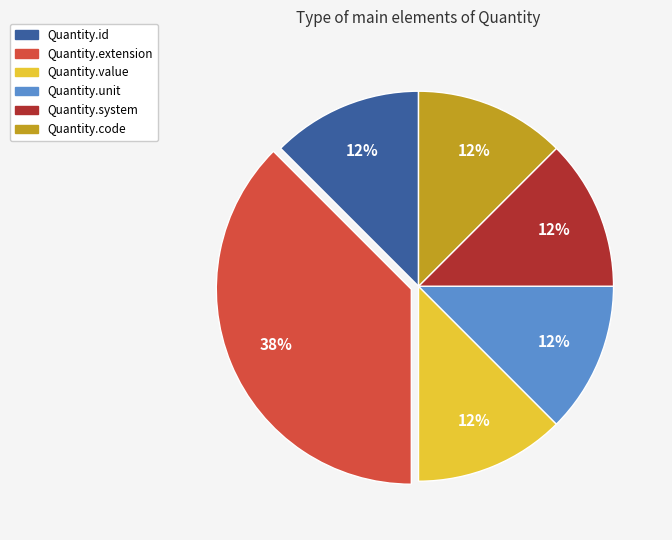

Count the number of slices in the pie.

6